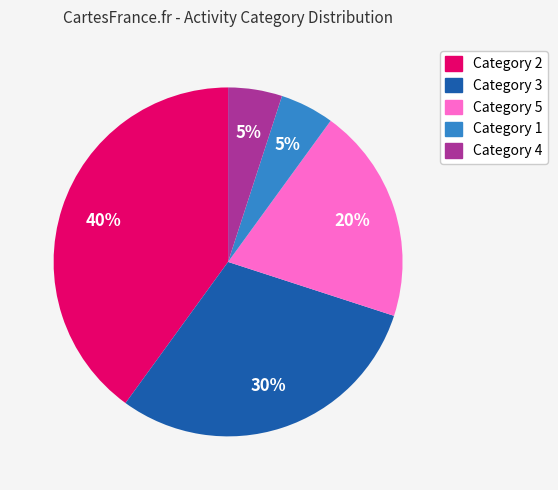

The Category 2 slice represents 50% of the pie. True or false?

False